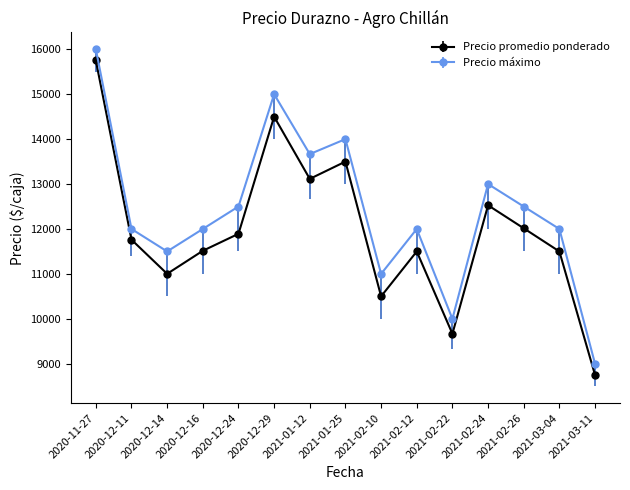

The value of Precio promedio ponderado at 2021-02-26 is 17532.9. True or false?

False